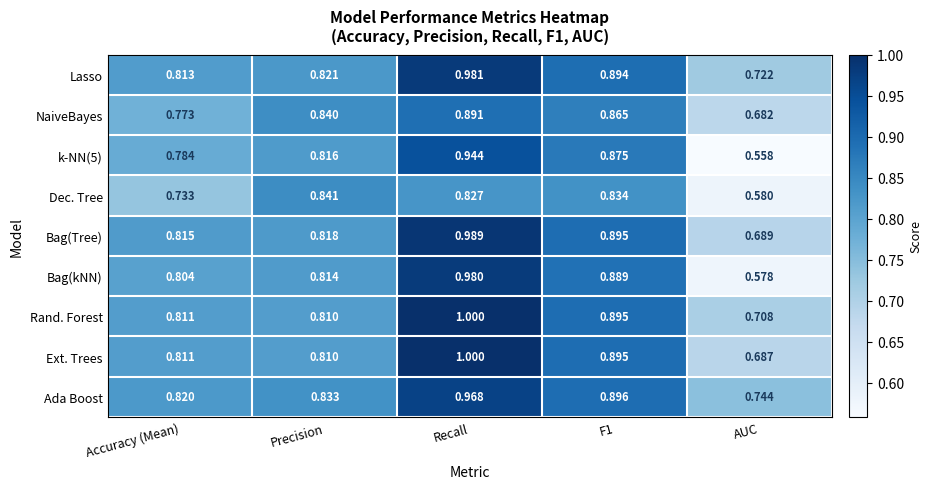

Where is Bag(kNN) nearest to the value 0?

AUC